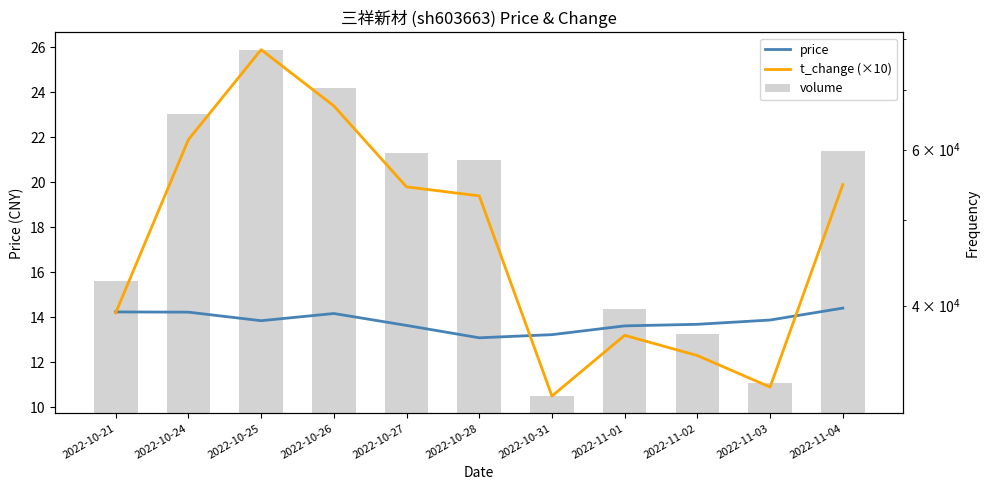

Reading left to right, extract all data points from this chart.

price: 2022-10-21=14.2	2022-10-24=14.2	2022-10-25=13.8	2022-10-26=14.2	2022-10-27=13.6	2022-10-28=13.1	2022-10-31=13.2	2022-11-01=13.6	2022-11-02=13.7	2022-11-03=13.9	2022-11-04=14.4
t_change (×10): 2022-10-21=14.2	2022-10-24=21.9	2022-10-25=25.9	2022-10-26=23.4	2022-10-27=19.8	2022-10-28=19.4	2022-10-31=10.5	2022-11-01=13.2	2022-11-02=12.3	2022-11-03=10.9	2022-11-04=19.9
volume: 2022-10-21=42623.0	2022-10-24=65909.0	2022-10-25=77827.0	2022-10-26=70524.0	2022-10-27=59450.0	2022-10-28=58438.0	2022-10-31=31607.0	2022-11-01=39673.0	2022-11-02=37116.0	2022-11-03=32687.0	2022-11-04=59795.0